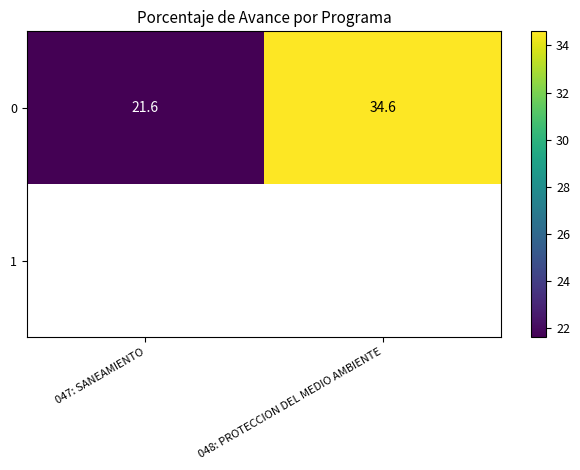

At which label is 0 closest to 28?

047: SANEAMIENTO